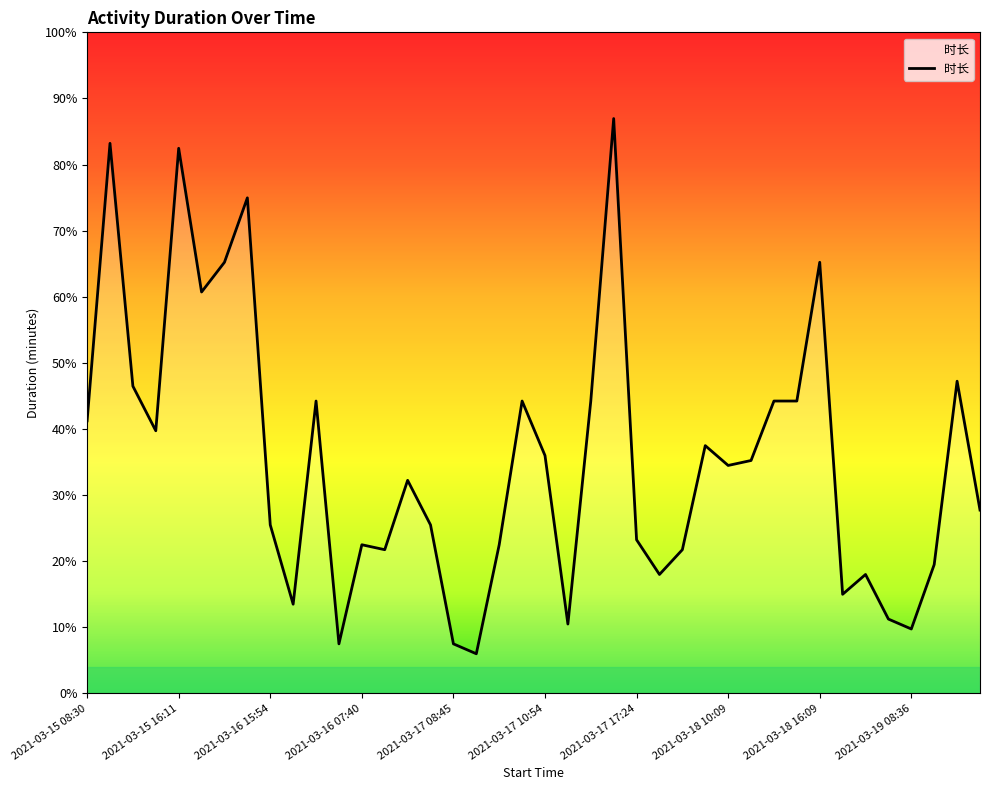

At which category does the data reach its first local valley?

2021-03-15 15:09